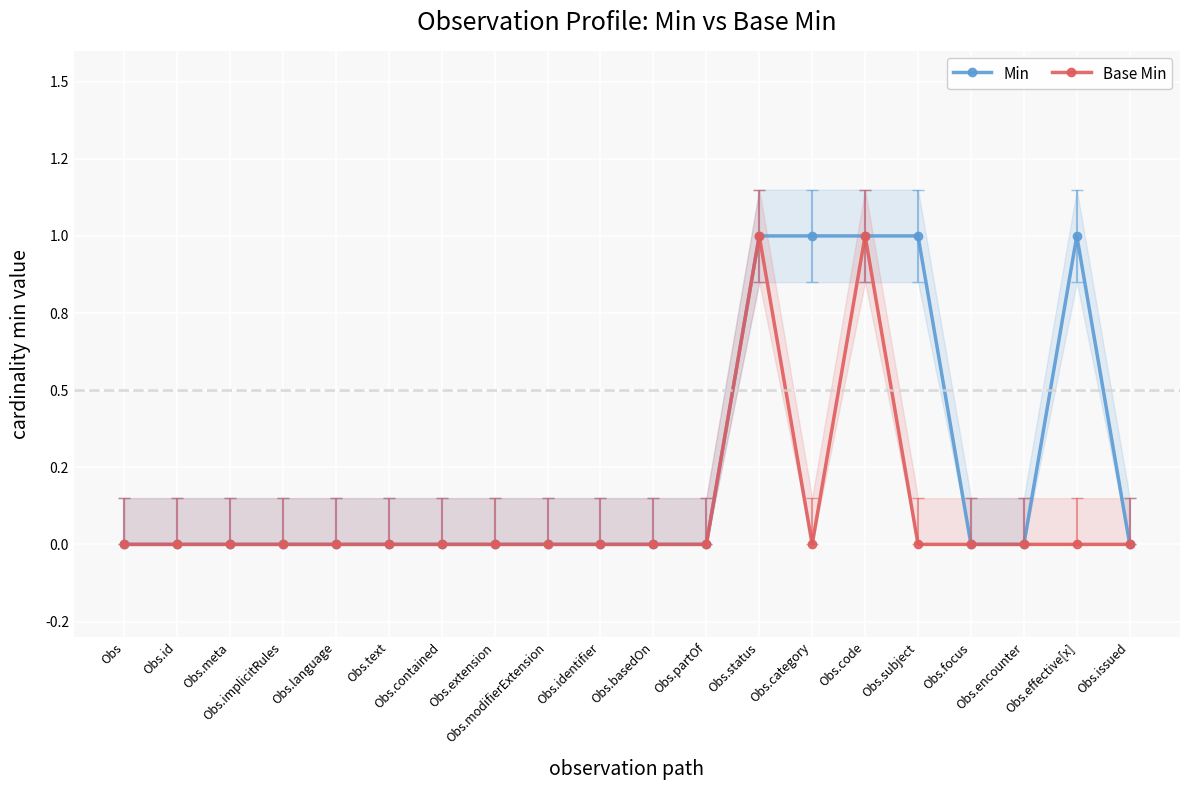

Rank the categories by Base Min value from lowest to highest.

Obs, Obs.id, Obs.meta, Obs.implicitRules, Obs.language, Obs.text, Obs.contained, Obs.extension, Obs.modifierExtension, Obs.identifier, Obs.basedOn, Obs.partOf, Obs.category, Obs.subject, Obs.focus, Obs.encounter, Obs.effective[x], Obs.issued, Obs.status, Obs.code